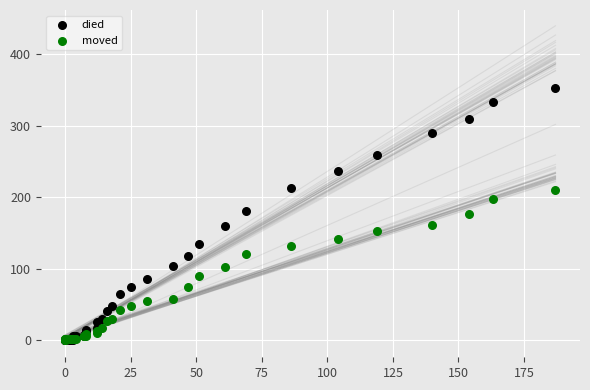

What are all the series names shown in the legend?

died, moved